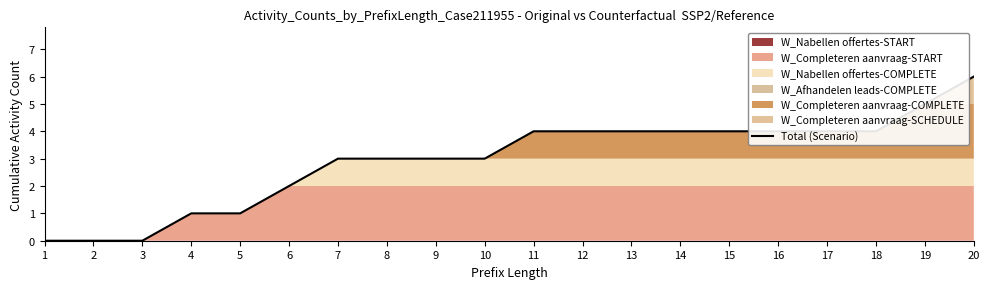

How many lines are shown in the chart?

1